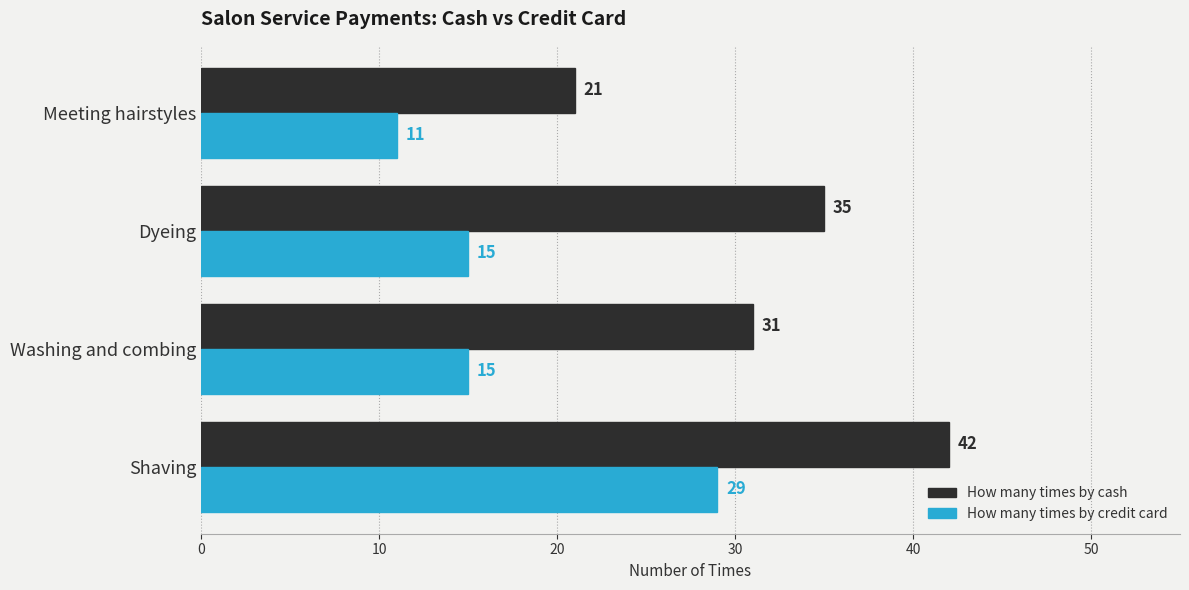

The How many times by cash series shows 21 at Meeting hairstyles. True or false?

True